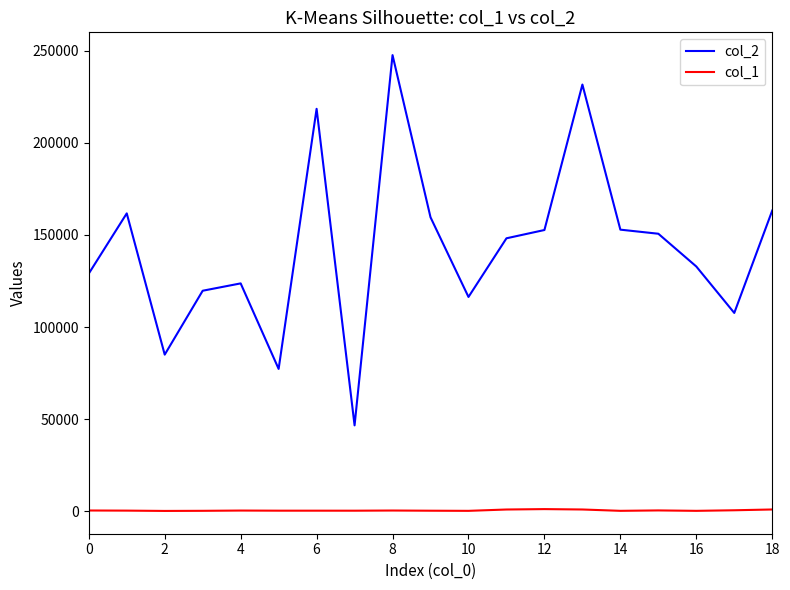

Which series has the largest total across all categories?

col_2